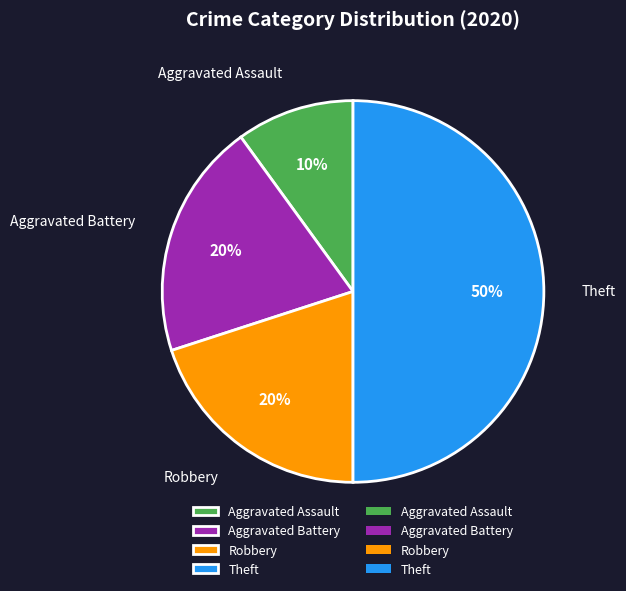

To the nearest percent, what percentage of the pie is Robbery?

20%